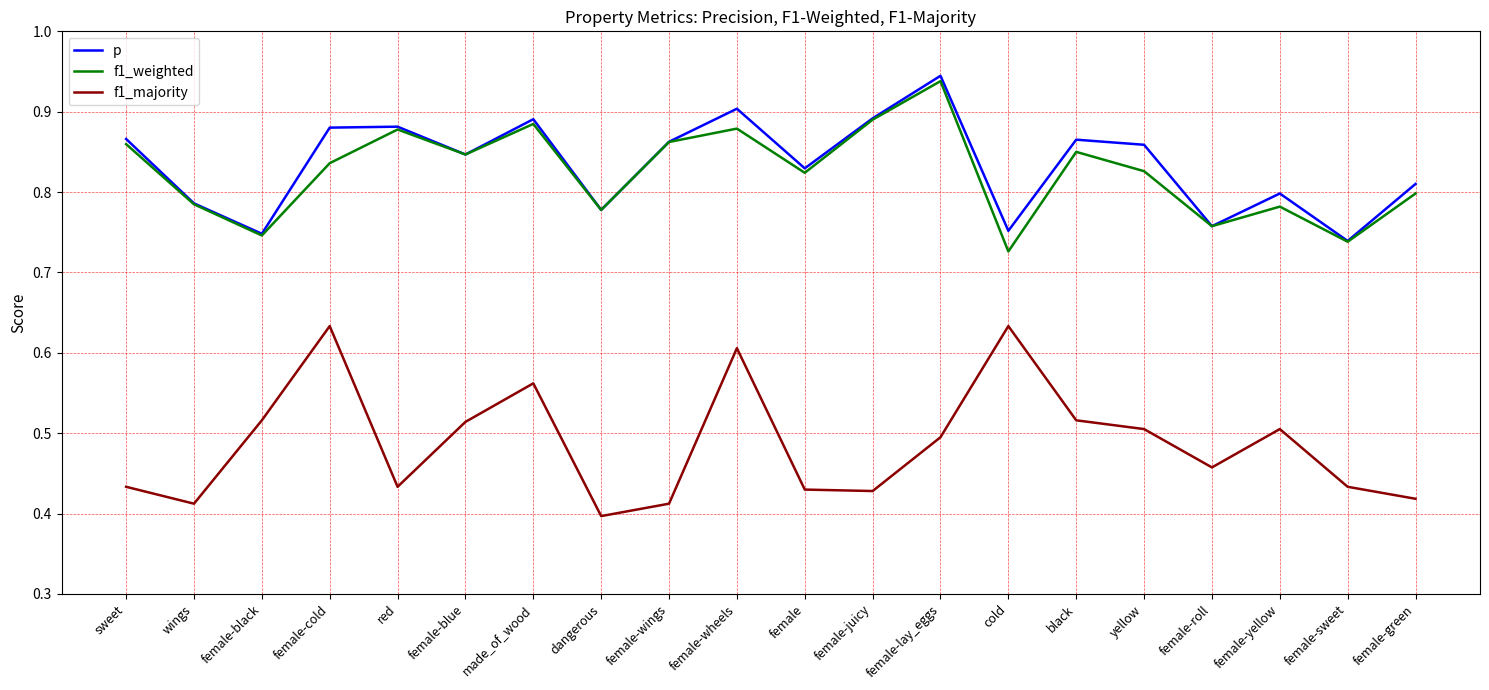

At which label does f1_weighted reach its minimum?

cold